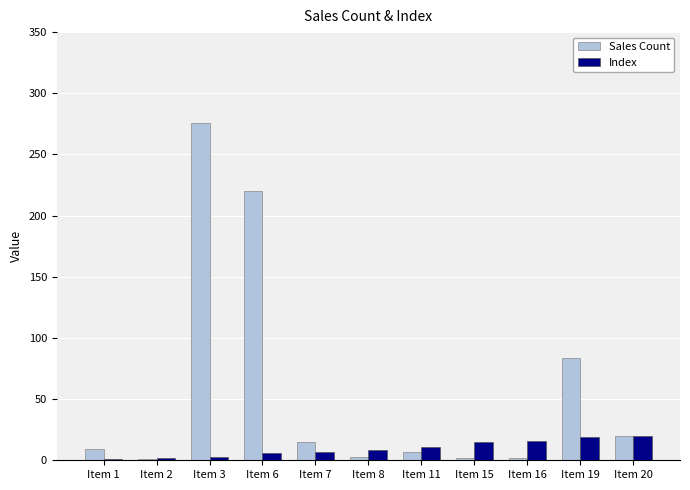

What is the total value across all series at Item 3?

279